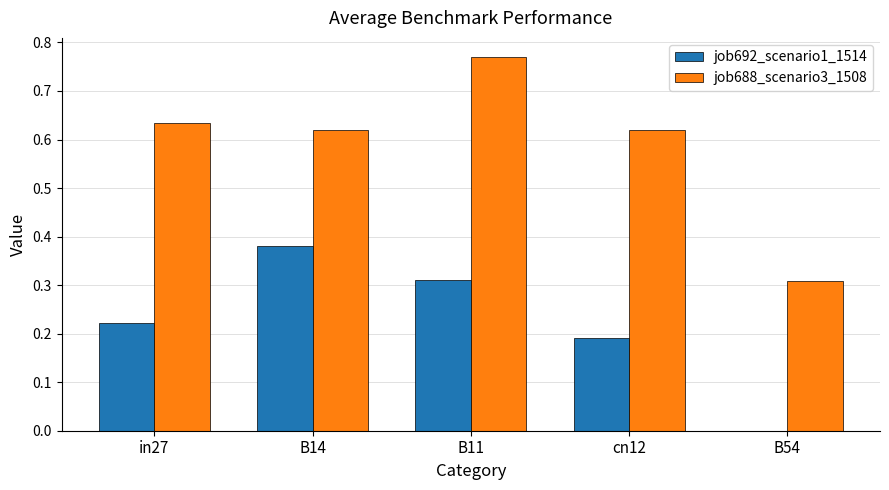

Which series changed the most between cn12 and B54?

job688_scenario3_1508